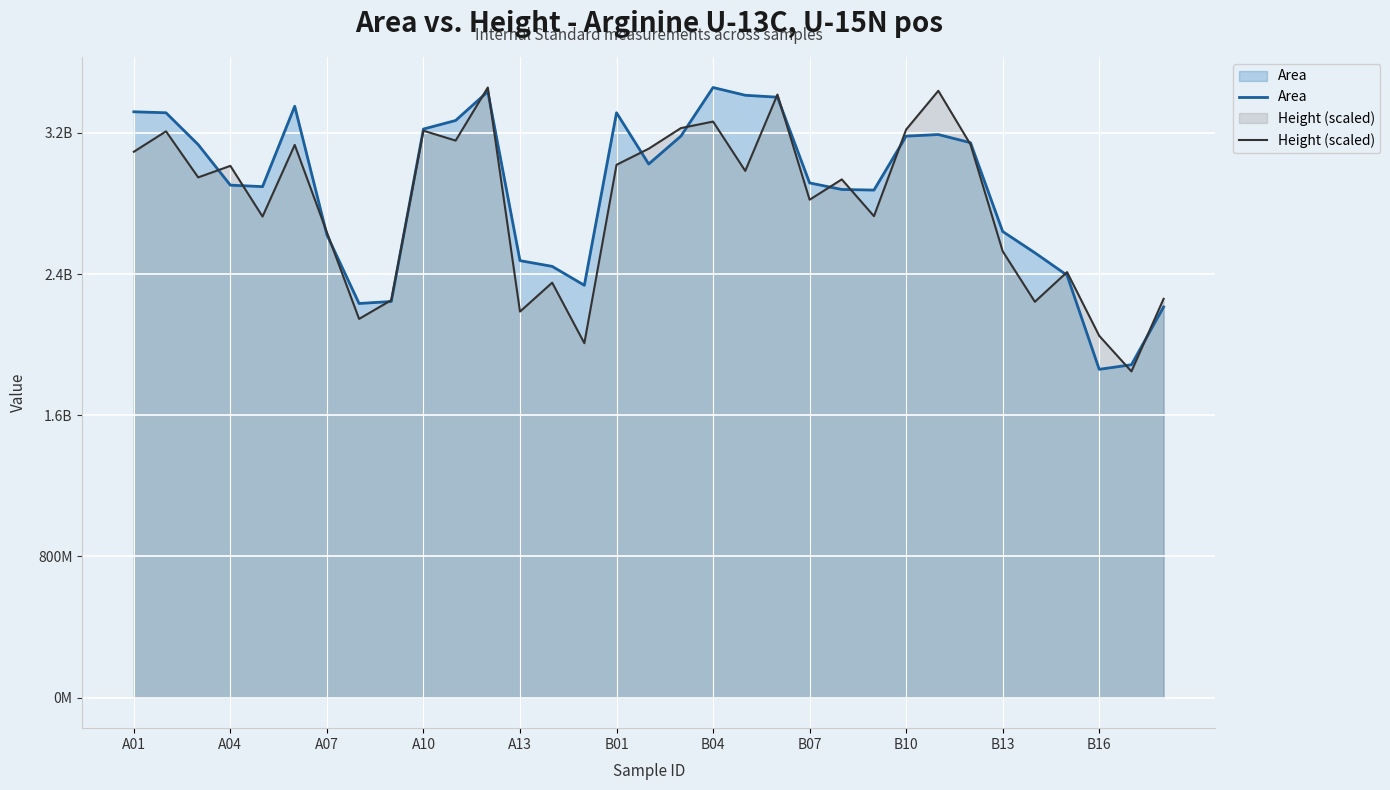

What position from the right is 14?

19